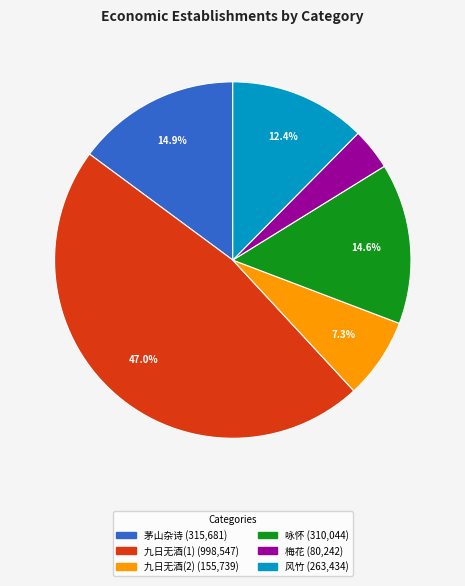

Is there any slice that represents more than half of the pie?

No